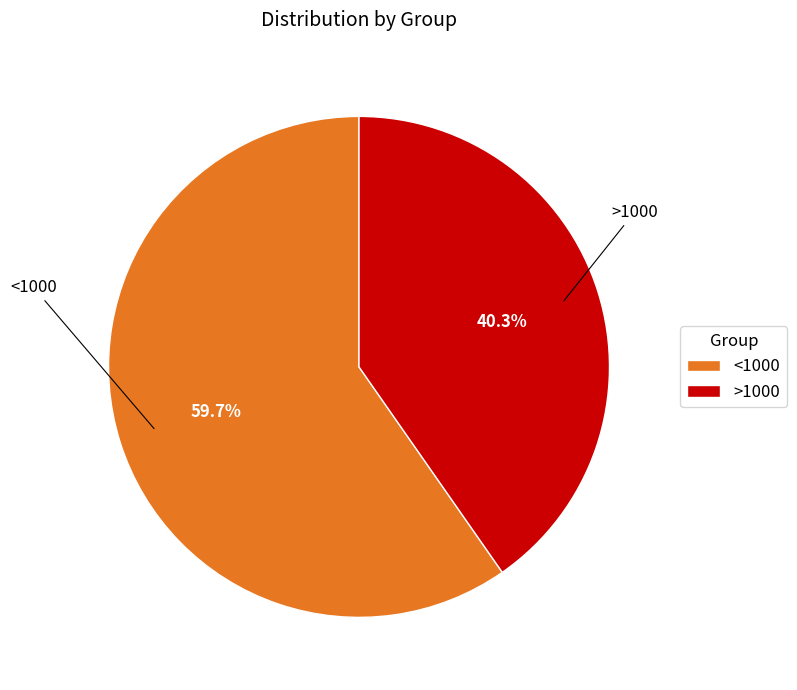

What is the ratio of the value at <1000 to the value at >1000?

1.5